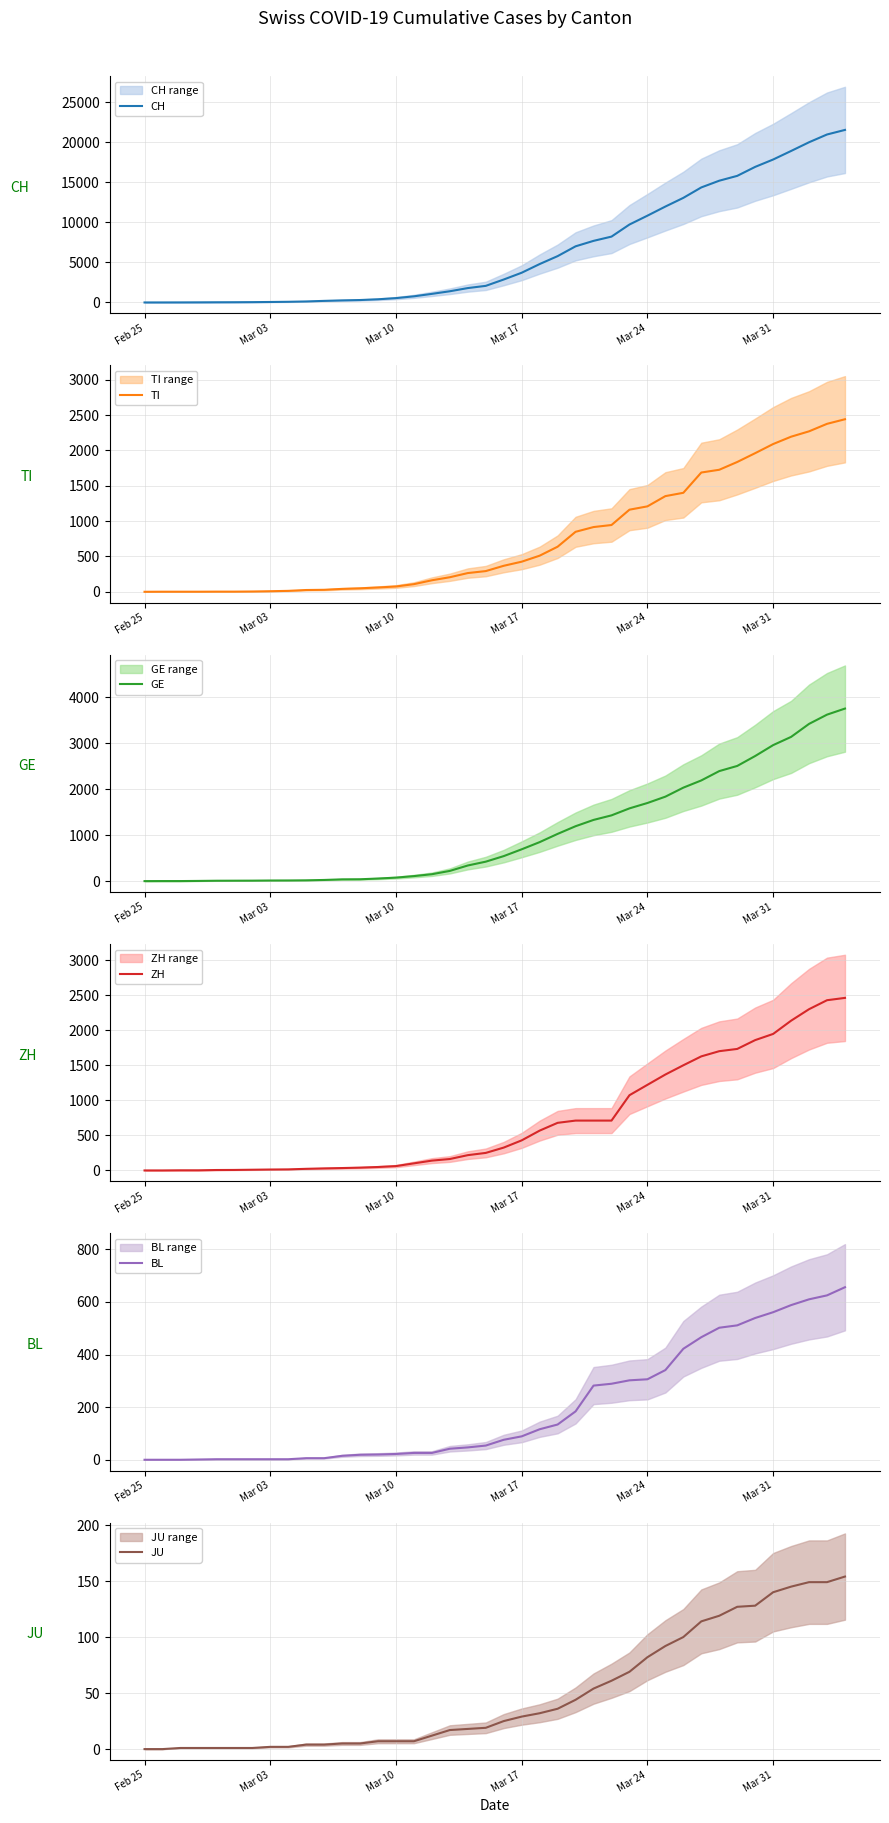

At which label does JU reach its minimum?

Feb 25